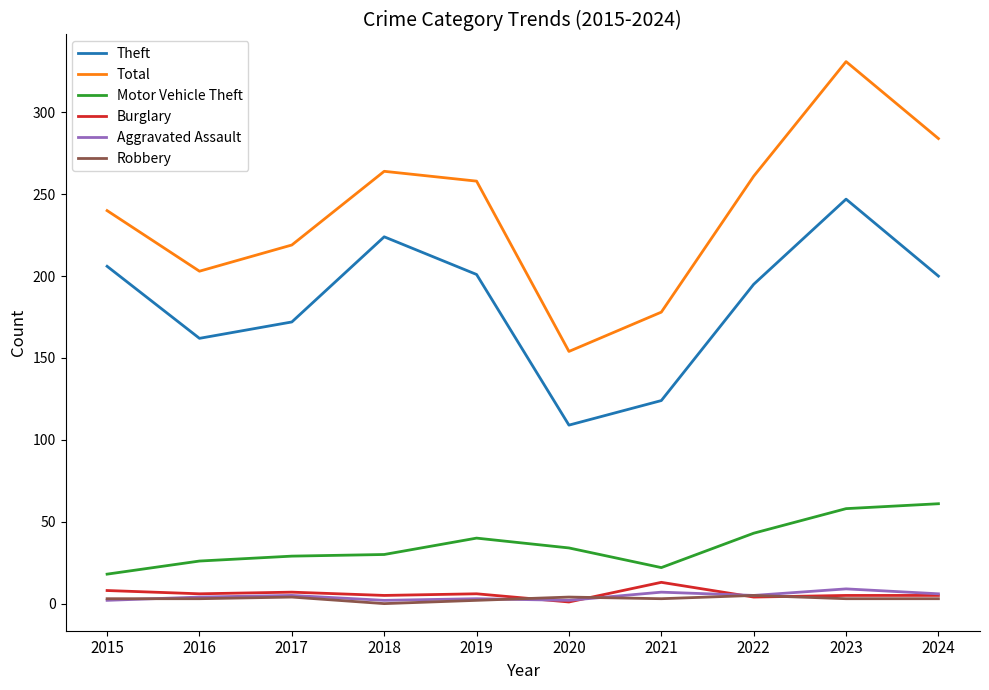

Which series has the largest total across all categories?

Total